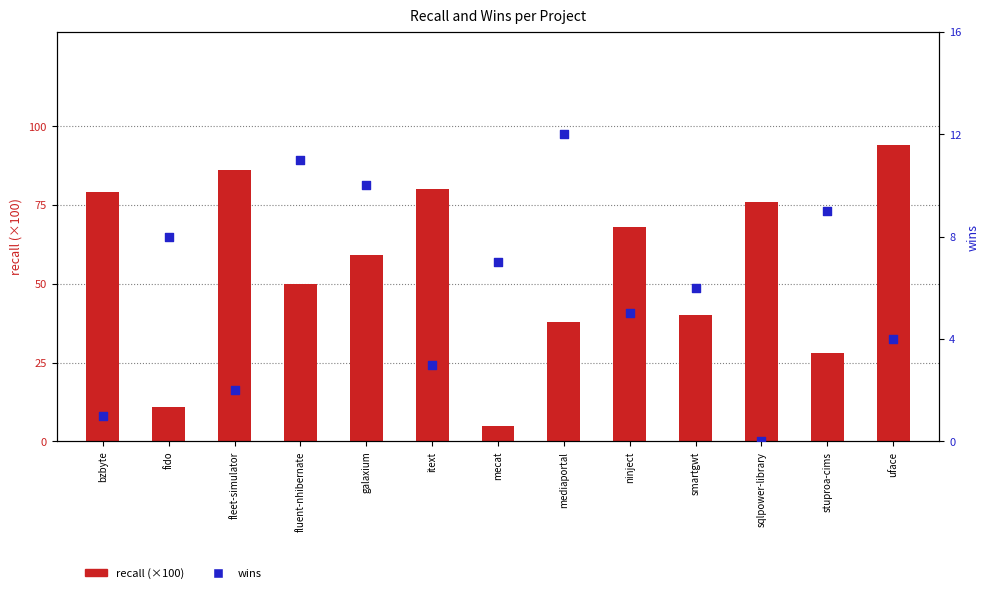

Which series has the largest Y range (max minus min)?

recall (×100)